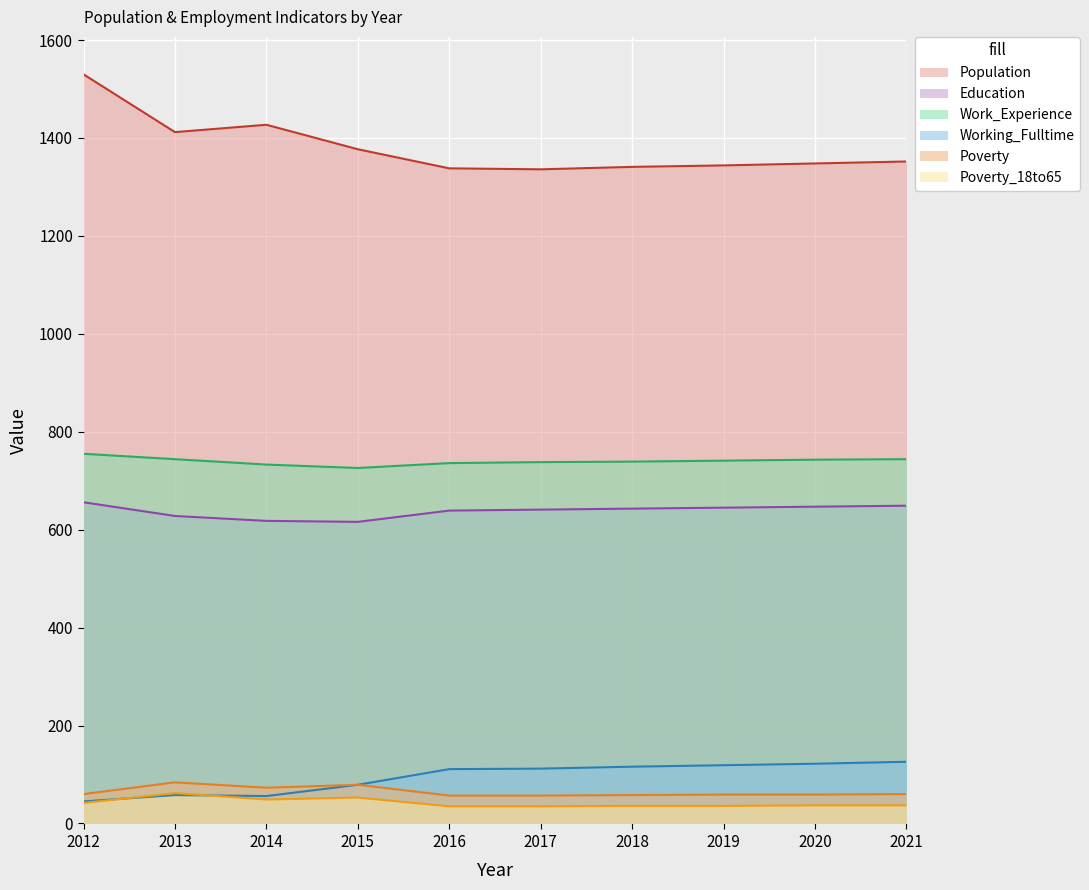

What are all the series names shown in the legend?

Population, Education, Work_Experience, Working_Fulltime, Poverty, Poverty_18to65